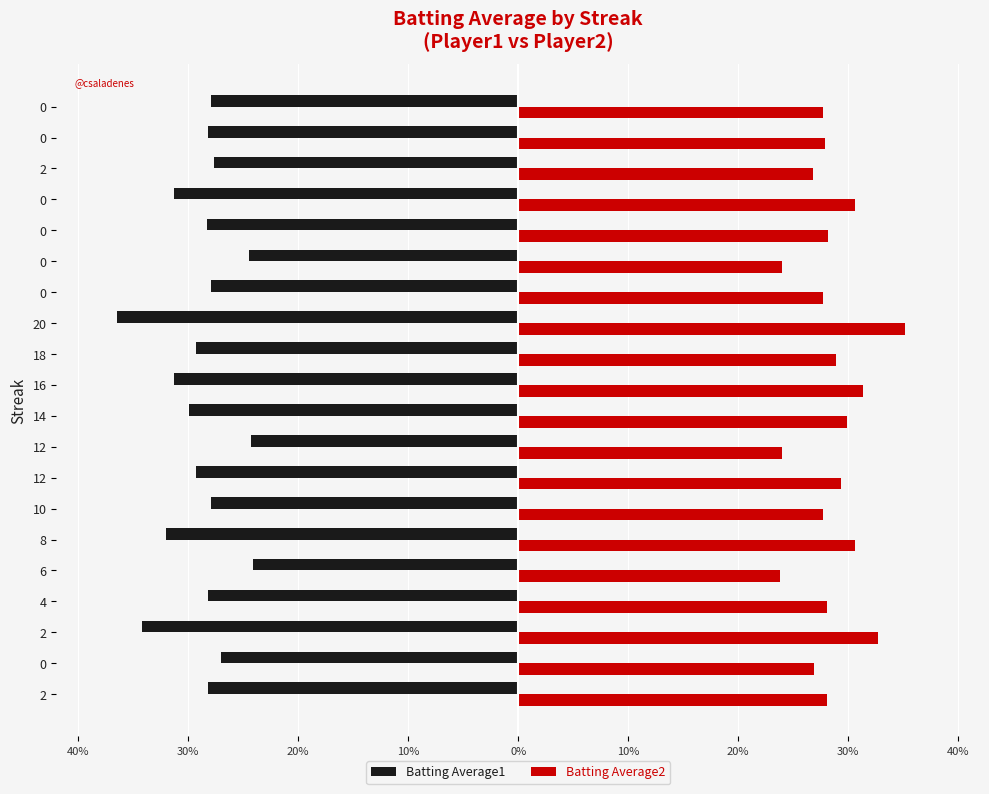

At how many categories does at least one series exceed 0?

20